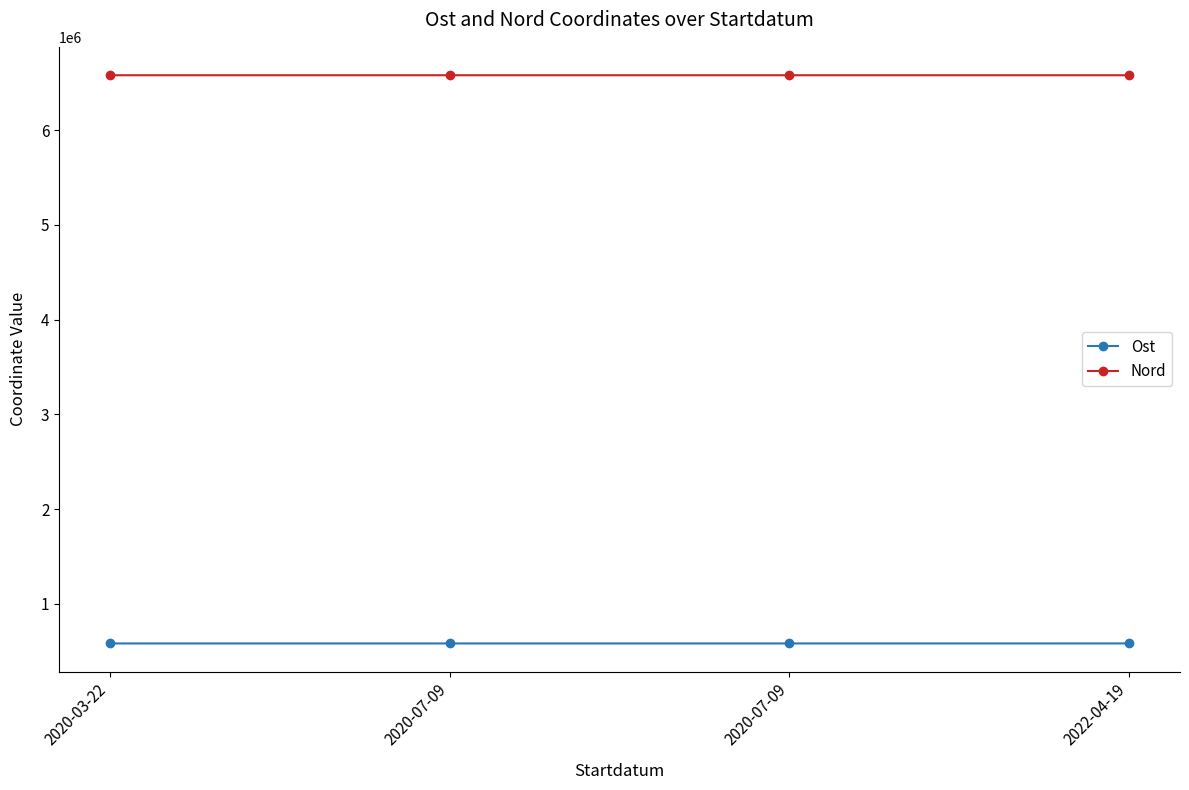

What is the highest value of the Nord series?

6579331.1